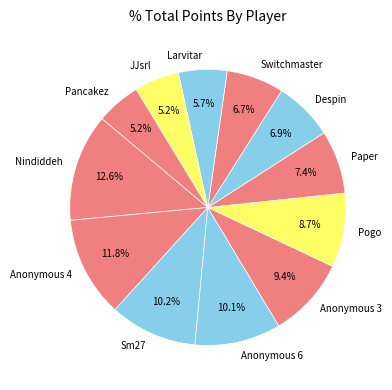

Do Paper and Despin together represent more than half of the pie?

No